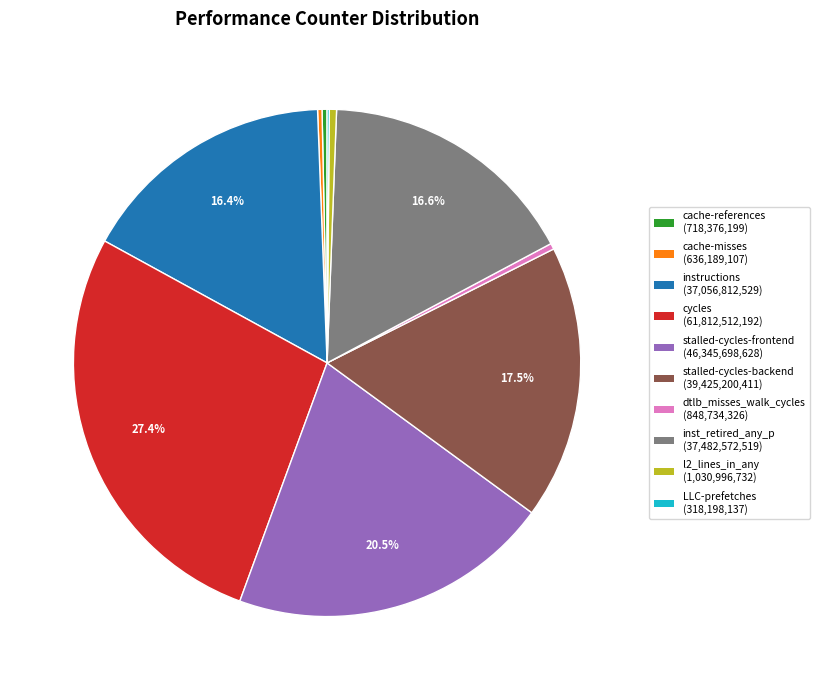

What is the largest slice in the pie chart?

cycles